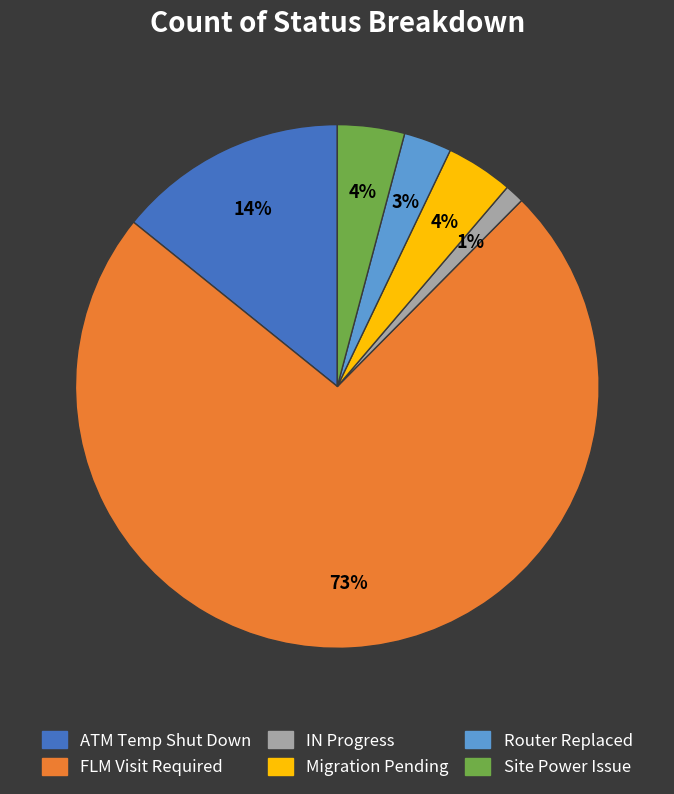

Which category has the smallest portion of the pie?

IN Progress